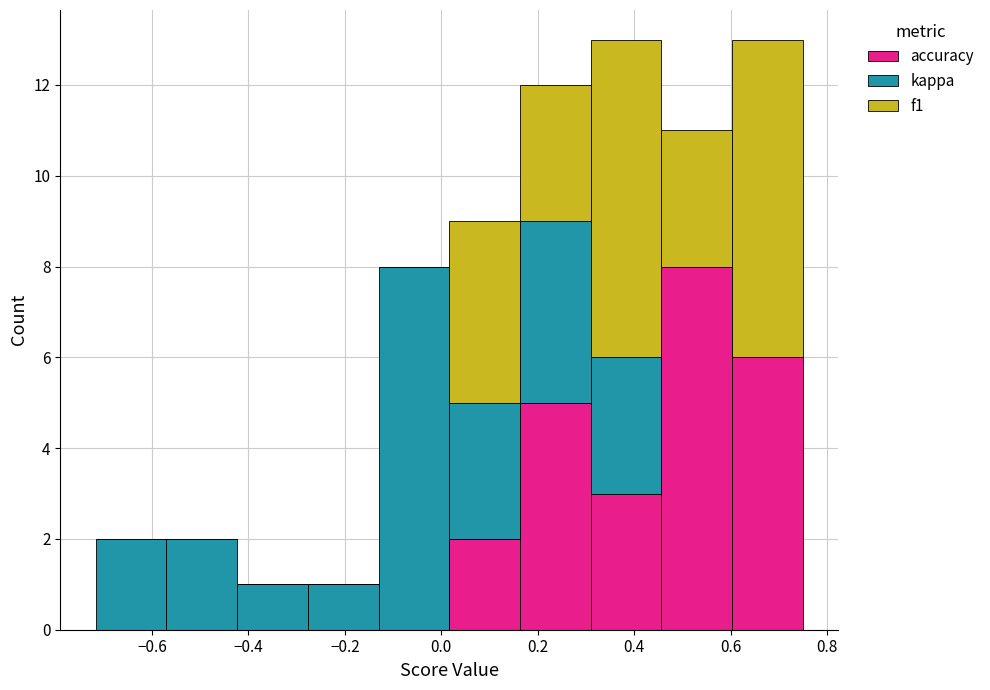

Reading left to right, list every stacked bar in this chart as the range it spans on the x-axis followed by its total height. Neither the bar edges nor the heights are printed on the chart, so give them approximately, as read against the axes.

-0.72 to -0.56: 2
-0.56 to -0.42: 2
-0.42 to -0.28: 1
-0.28 to -0.12: 1
-0.12 to 0.02: 8
0.02 to 0.16: 9
0.16 to 0.32: 12
0.32 to 0.46: 13
0.46 to 0.60: 11
0.60 to 0.76: 13